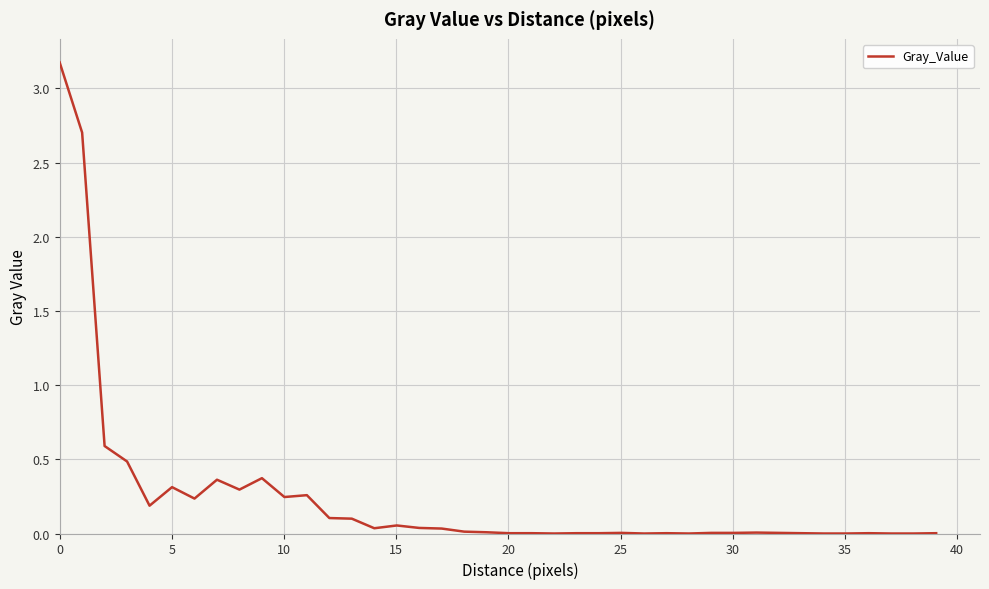

What is the maximum value shown in the chart?

3.2